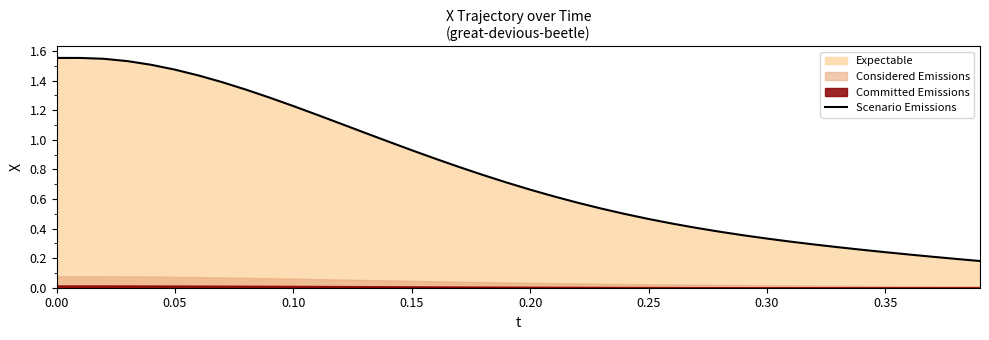

What is the average value?

0.8